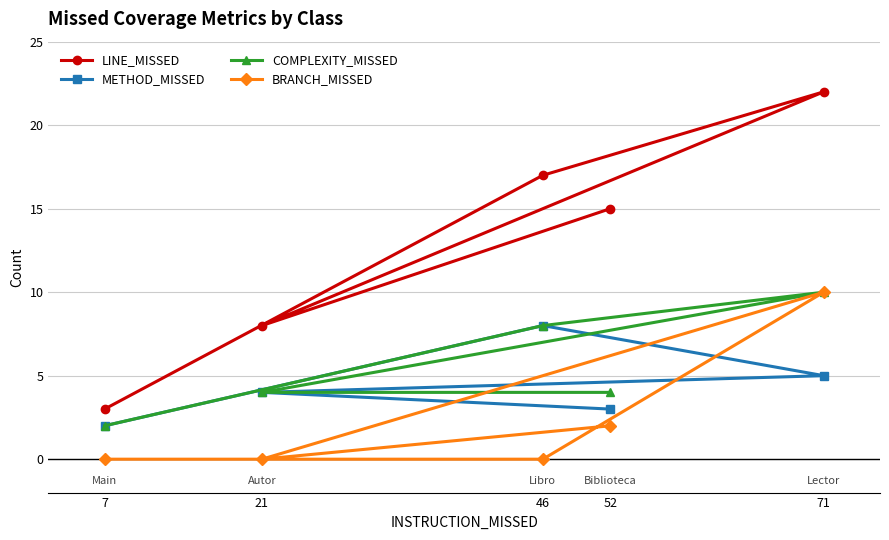

Between 71 and 52, which is larger?

71